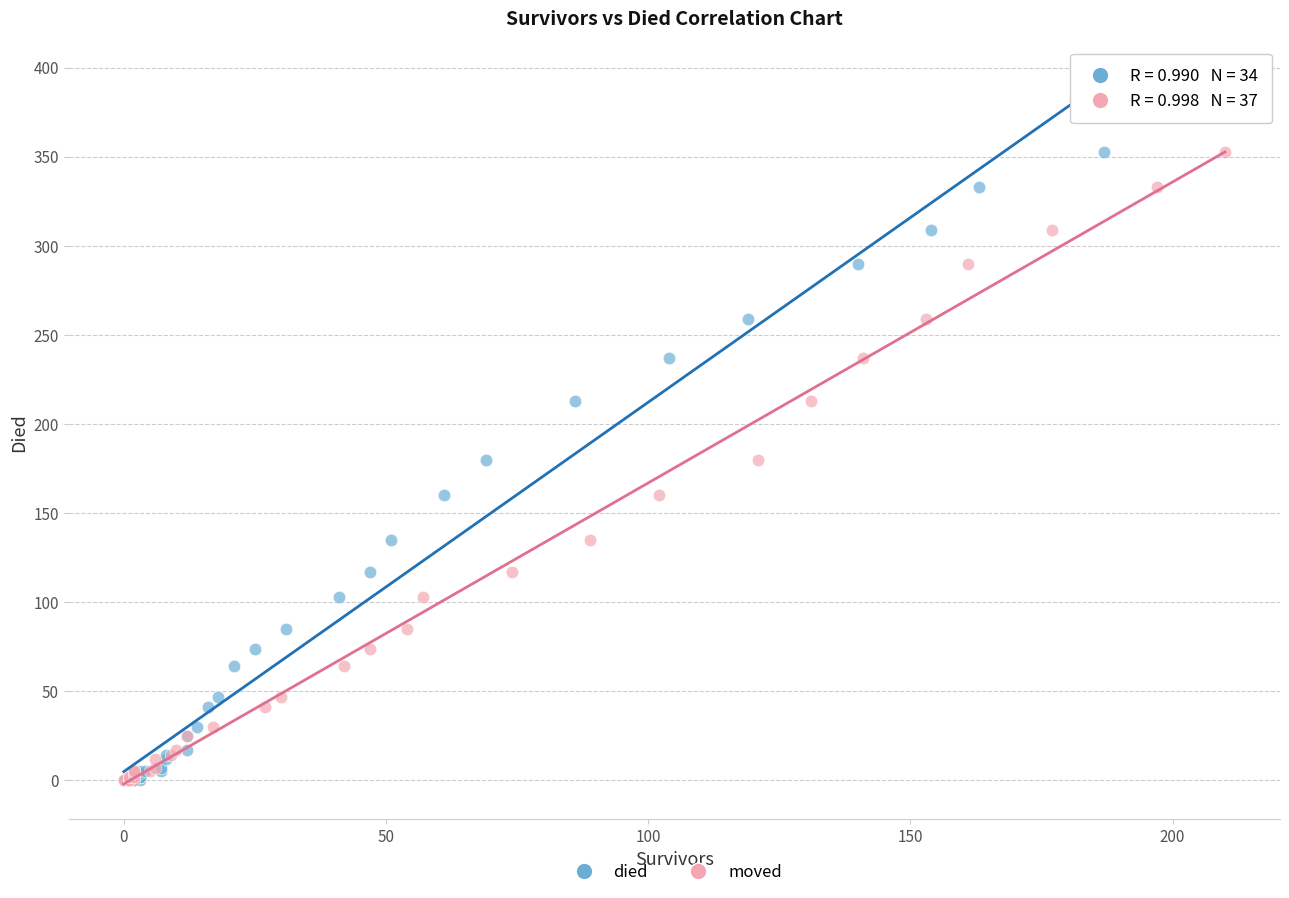

What are all the series names shown in the legend?

died, moved